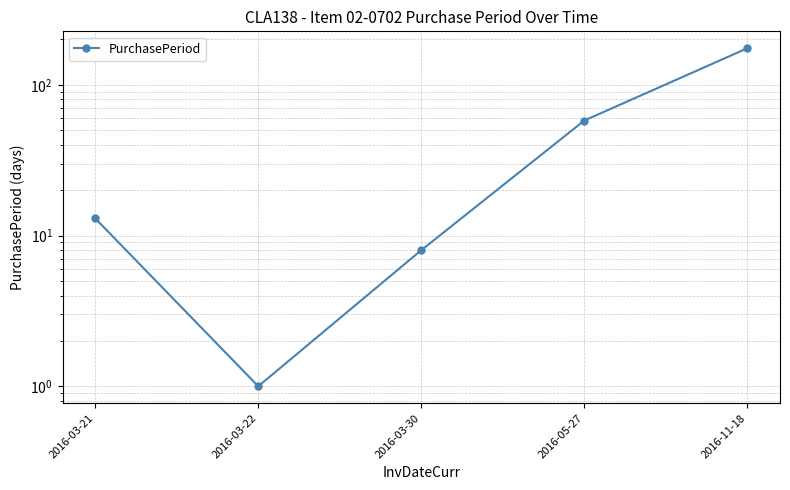

What is the smallest value displayed?

1